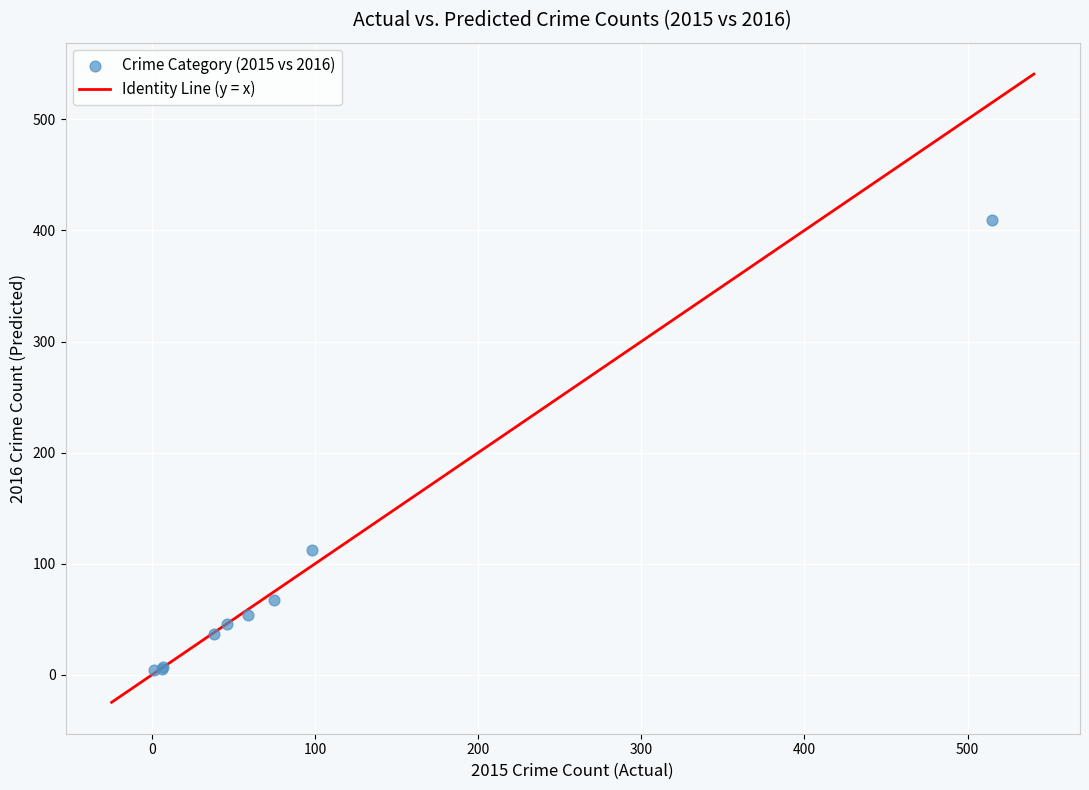

What Y value in the scatter plot is closest to 206?

112